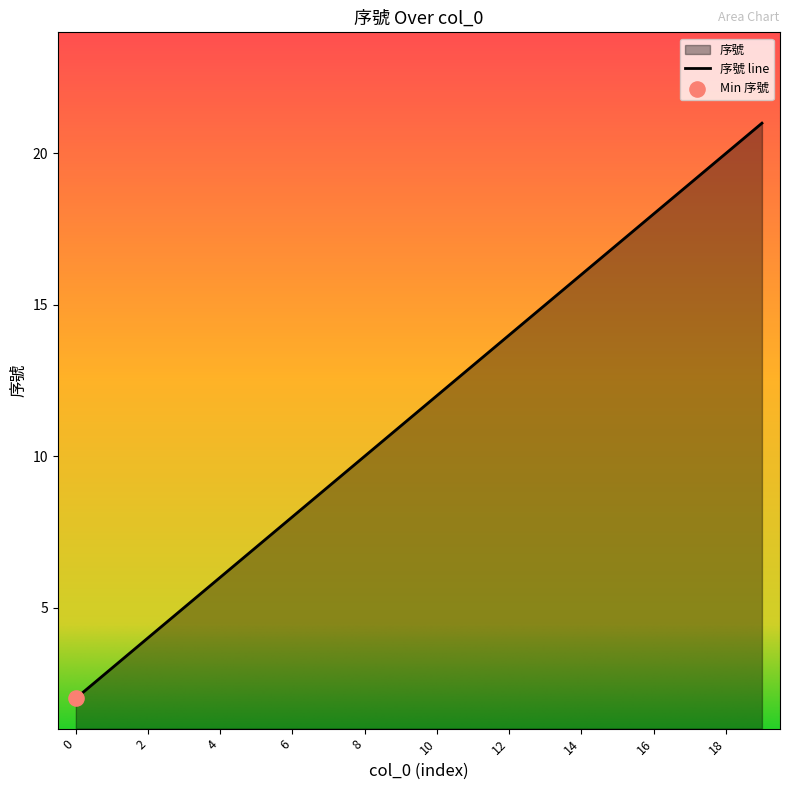

What is the change in value from 11 to 16?

+5